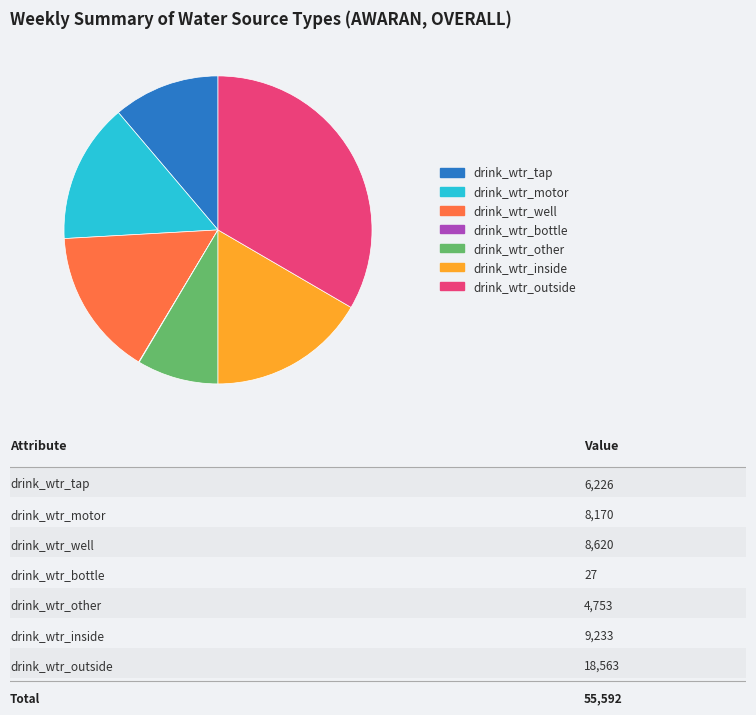

Does drink_wtr_well represent more than half of the total?

No